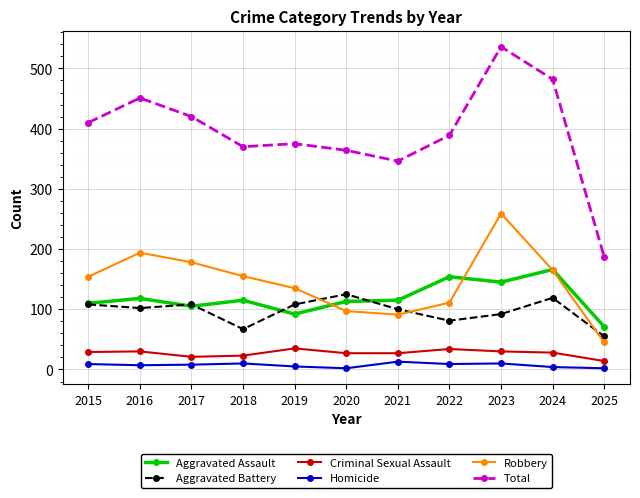

What is the lowest value of the Total series?

187